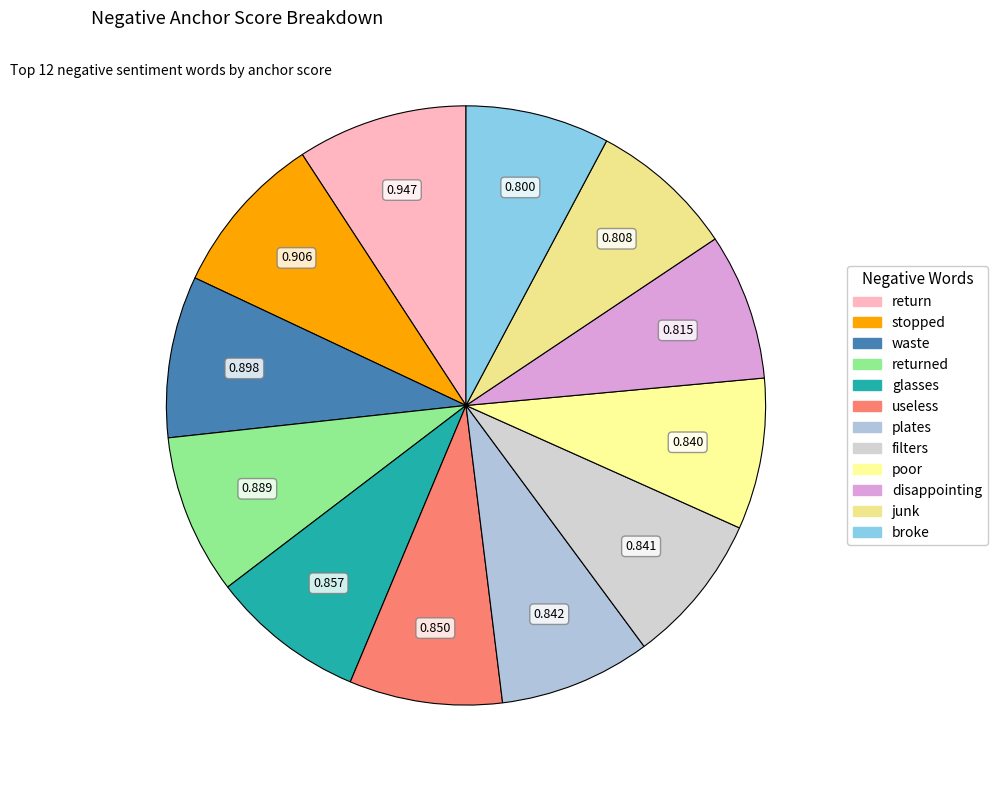

How many segments does this pie chart have?

12